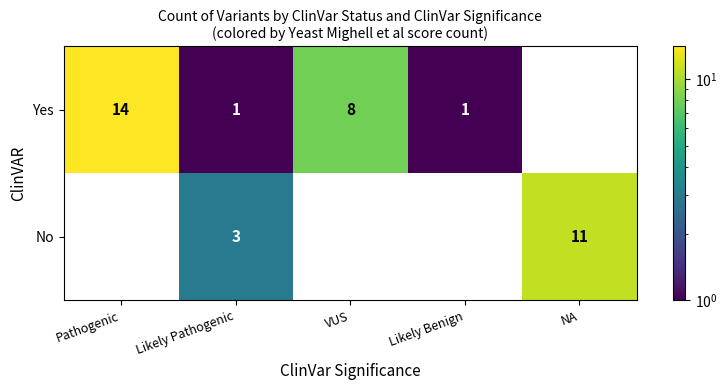

The value of No at Likely Pathogenic is 3. True or false?

True